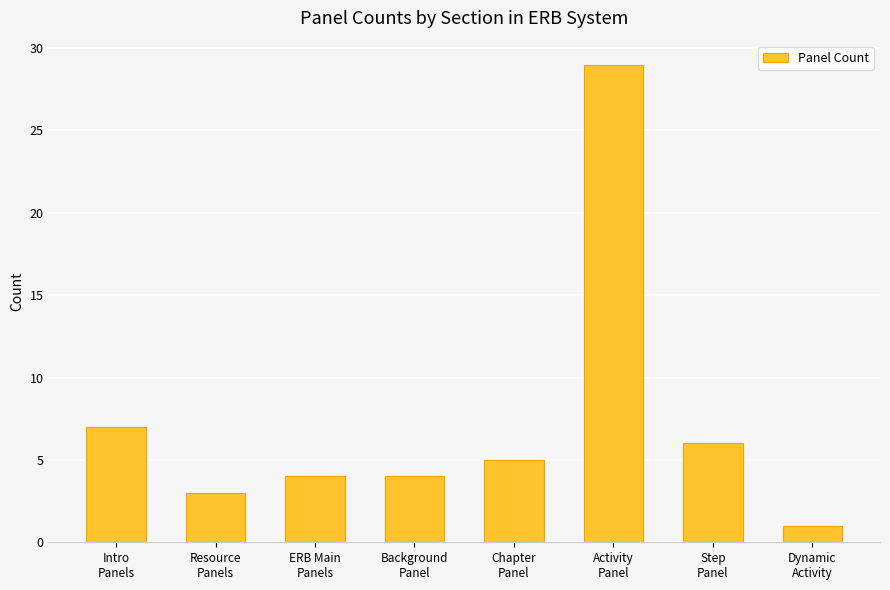

What is the change in value from ERB Main
Panels to Step
Panel?

+2